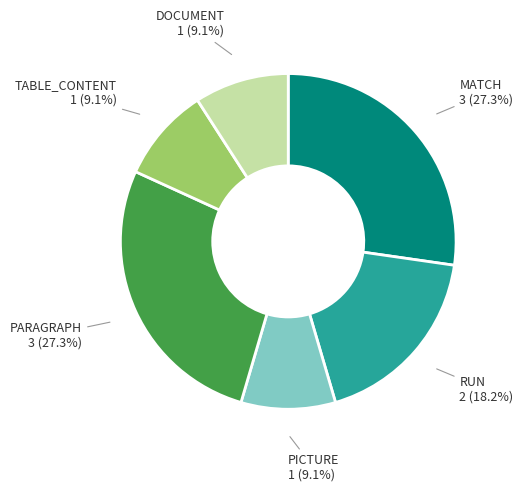

Does any single category account for the majority?

No